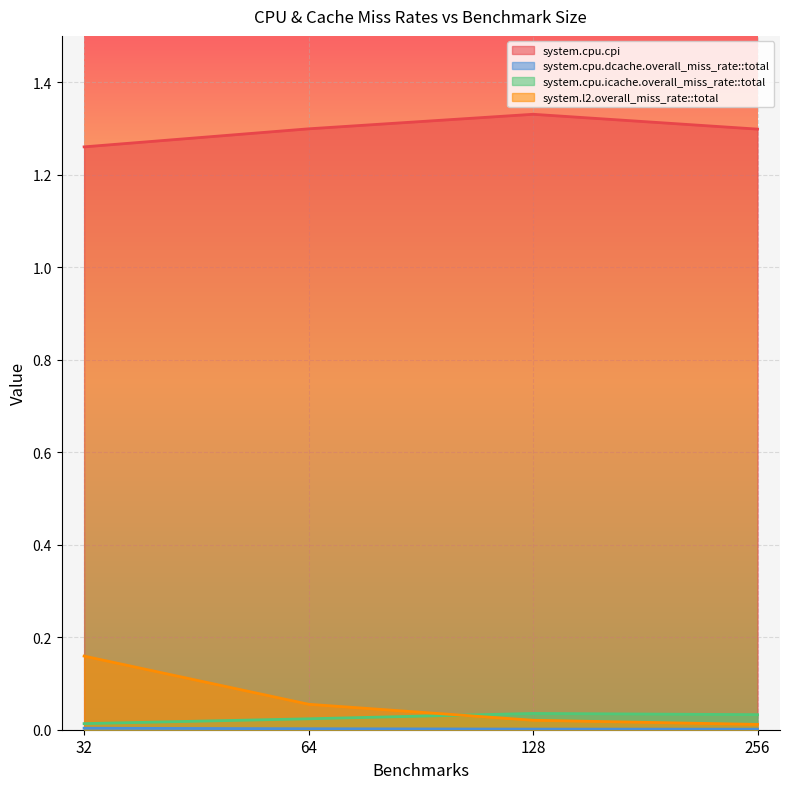

List the series in order of their peak value, highest first.

system.cpu.cpi, system.l2.overall_miss_rate::total, system.cpu.icache.overall_miss_rate::total, system.cpu.dcache.overall_miss_rate::total